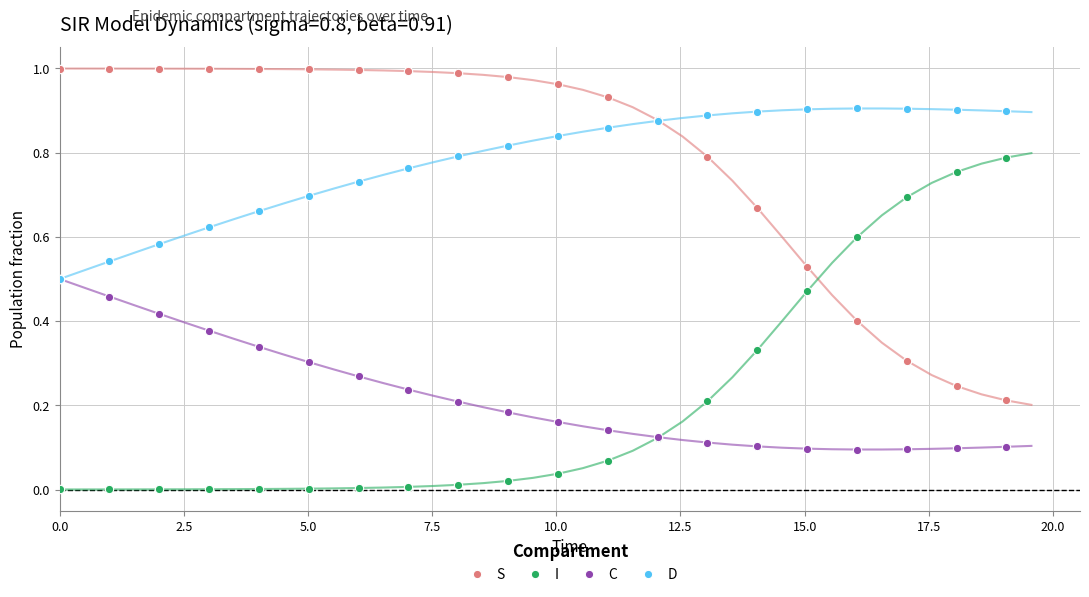

Which series has the largest total across all categories?

S